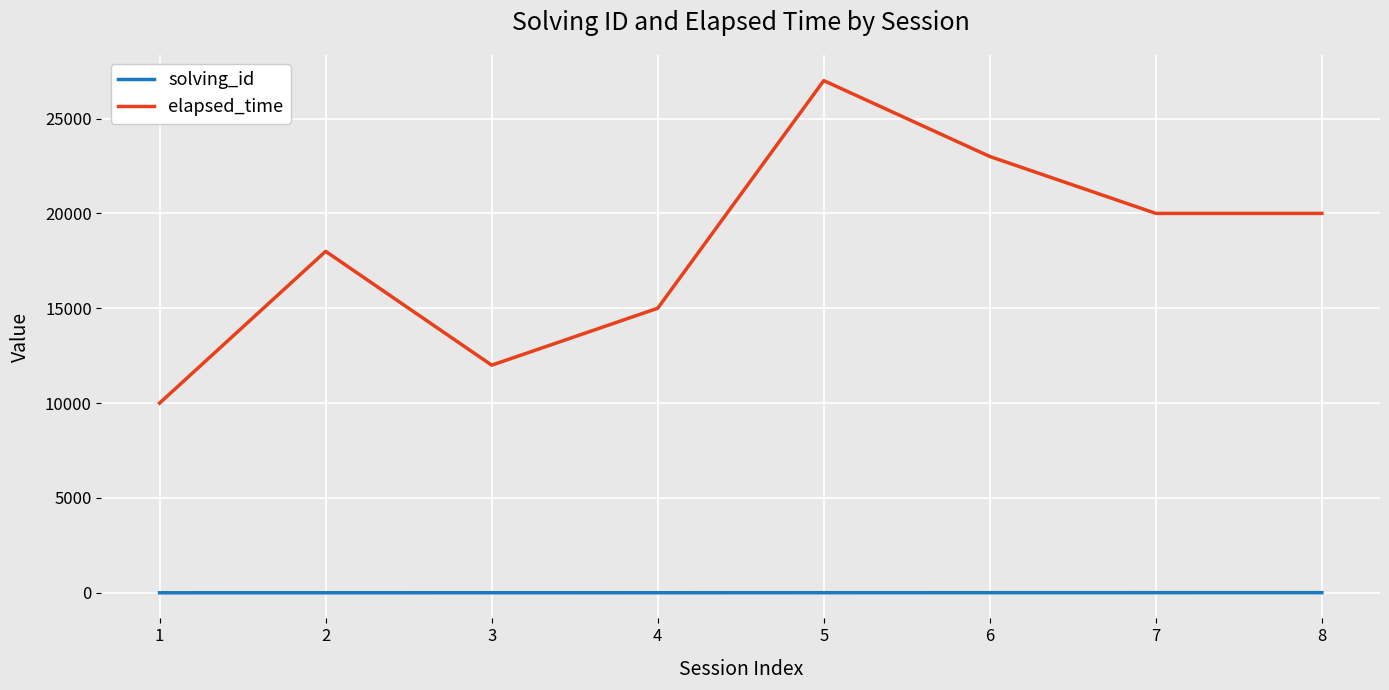

Is the value of elapsed_time at 6 greater than the value of solving_id at 8?

Yes